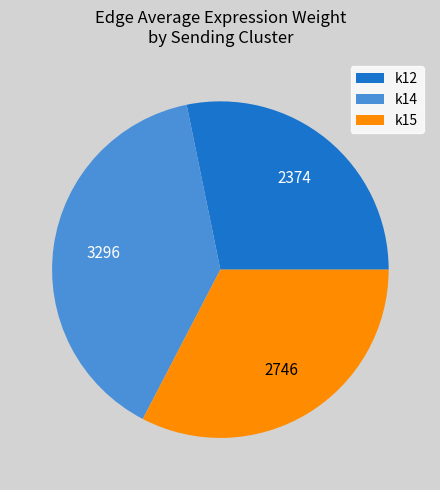

Do k14 and k15 together represent more than half of the pie?

Yes